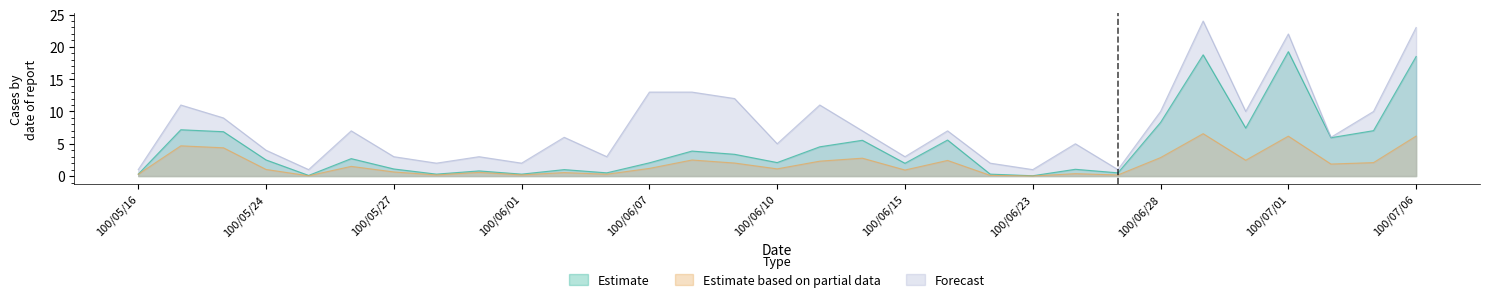

Reading right to left, transcribe all the data shown in this chart.

Estimate (col_1): 100/07/06=18.5	100/07/05=7.0	100/07/04=5.9	100/07/01=19.3	100/06/30=7.4	100/06/29=18.8	100/06/28=8.3	100/06/27=0.5	100/06/24=1.1	100/06/23=0.1	100/06/22=0.3	100/06/16=5.6	100/06/15=2.0	100/06/14=5.5	100/06/13=4.5	100/06/10=2.1	100/06/09=3.4	100/06/08=3.9	100/06/07=2.0	100/06/03=0.5	100/06/02=1.0	100/06/01=0.3	100/05/31=0.8	100/05/30=0.3	100/05/27=1.1	100/05/26=2.7	100/05/25=0.1	100/05/24=2.5	100/05/18=6.9	100/05/17=7.2	100/05/16=0.3
Estimate based on partial data (col_2): 100/07/06=6.2	100/07/05=2.1	100/07/04=1.9	100/07/01=6.2	100/06/30=2.4	100/06/29=6.6	100/06/28=2.9	100/06/27=0.2	100/06/24=0.4	100/06/23=0.0	100/06/22=0.1	100/06/16=2.4	100/06/15=0.9	100/06/14=2.8	100/06/13=2.3	100/06/10=1.1	100/06/09=2.0	100/06/08=2.5	100/06/07=1.2	100/06/03=0.3	100/06/02=0.5	100/06/01=0.2	100/05/31=0.6	100/05/30=0.2	100/05/27=0.6	100/05/26=1.5	100/05/25=0.0	100/05/24=1.0	100/05/18=4.4	100/05/17=4.7	100/05/16=0.3
Forecast (col_8): 100/07/06=23.0	100/07/05=10.0	100/07/04=6.0	100/07/01=22.0	100/06/30=10.0	100/06/29=24.0	100/06/28=10.0	100/06/27=1.0	100/06/24=5.0	100/06/23=1.0	100/06/22=2.0	100/06/16=7.0	100/06/15=3.0	100/06/14=7.0	100/06/13=11.0	100/06/10=5.0	100/06/09=12.0	100/06/08=13.0	100/06/07=13.0	100/06/03=3.0	100/06/02=6.0	100/06/01=2.0	100/05/31=3.0	100/05/30=2.0	100/05/27=3.0	100/05/26=7.0	100/05/25=1.0	100/05/24=4.0	100/05/18=9.0	100/05/17=11.0	100/05/16=1.0